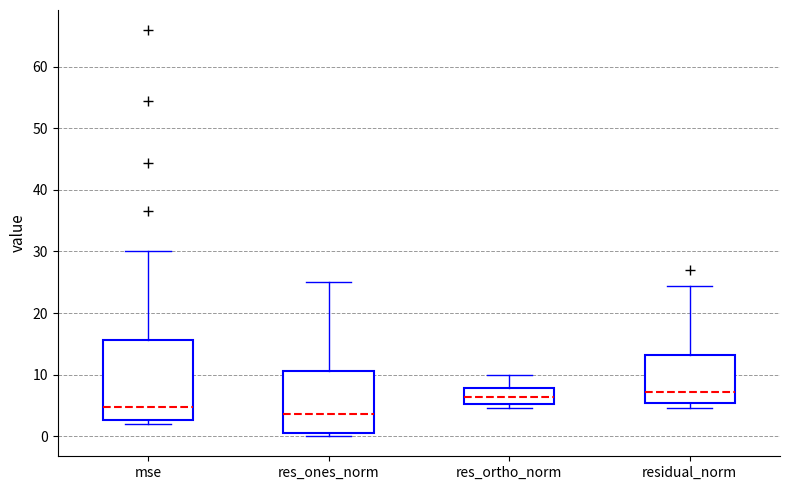

Reading left to right, read every box against the y-axis: the position of its median line, the range the box covers, and the ends of its whiskers. The values are not printed on the chart, so give them approximately, as read against the axis.

mse: median 5, box 3 to 16, whiskers 2 to 30
res_ones_norm: median 4, box 1 to 11, whiskers 0 to 25
res_ortho_norm: median 6, box 5 to 8, whiskers 5 (just below the box's lower edge) to 10
residual_norm: median 7, box 5 to 13, whiskers 5 (just below the box's lower edge) to 24